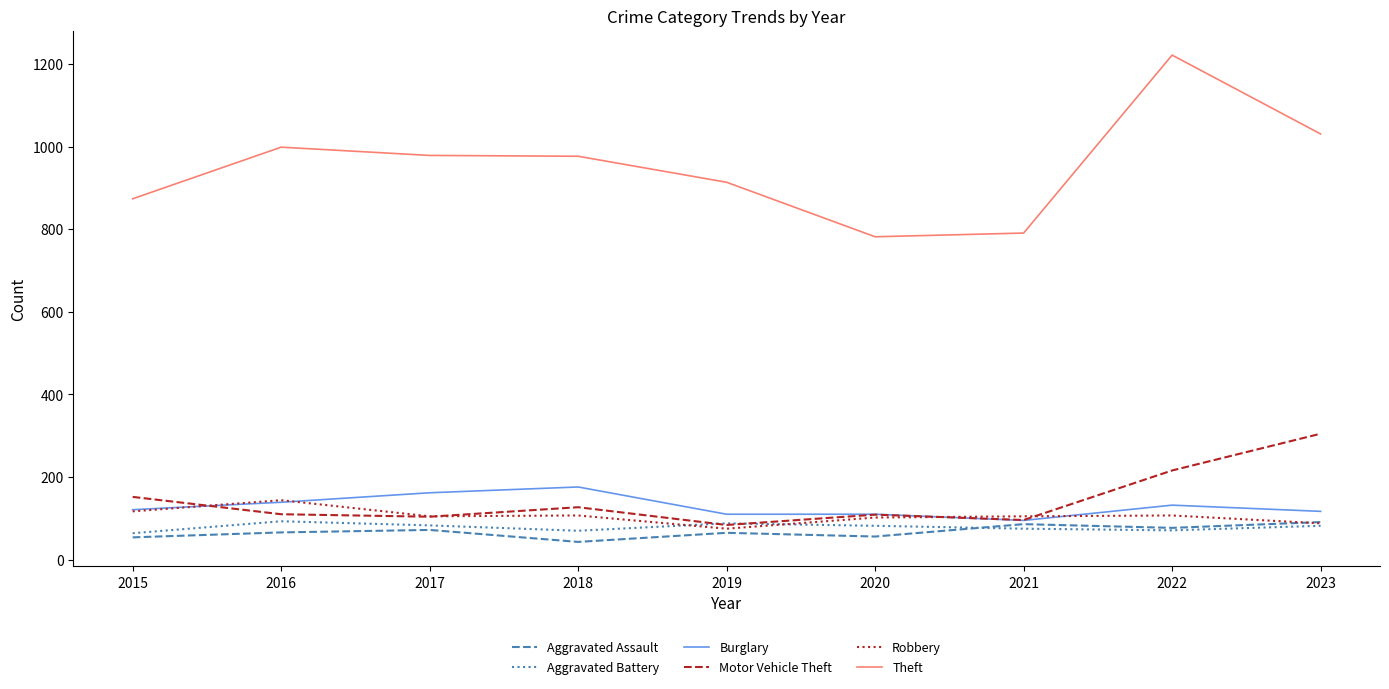

True or false: Theft and Aggravated Assault intersect in this chart.

False